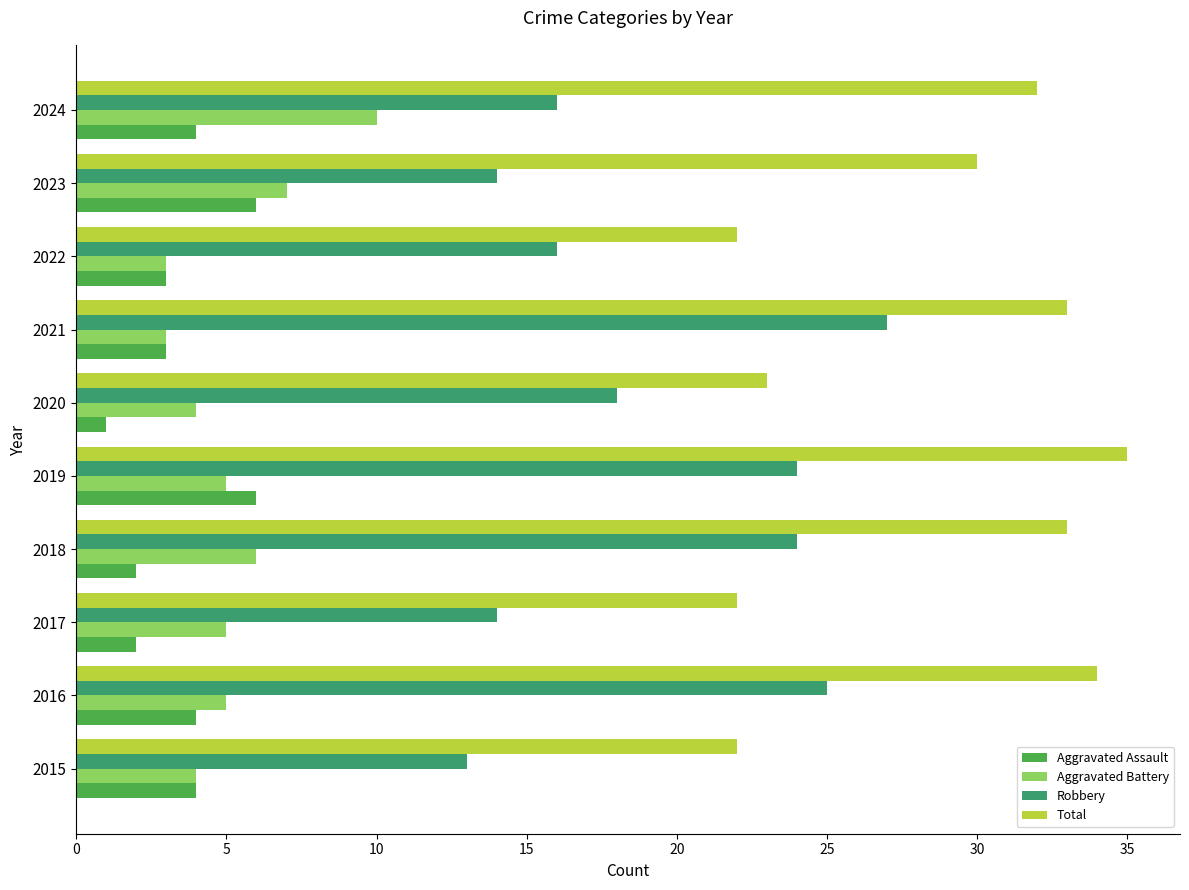

How many categories are shown in the chart?

10